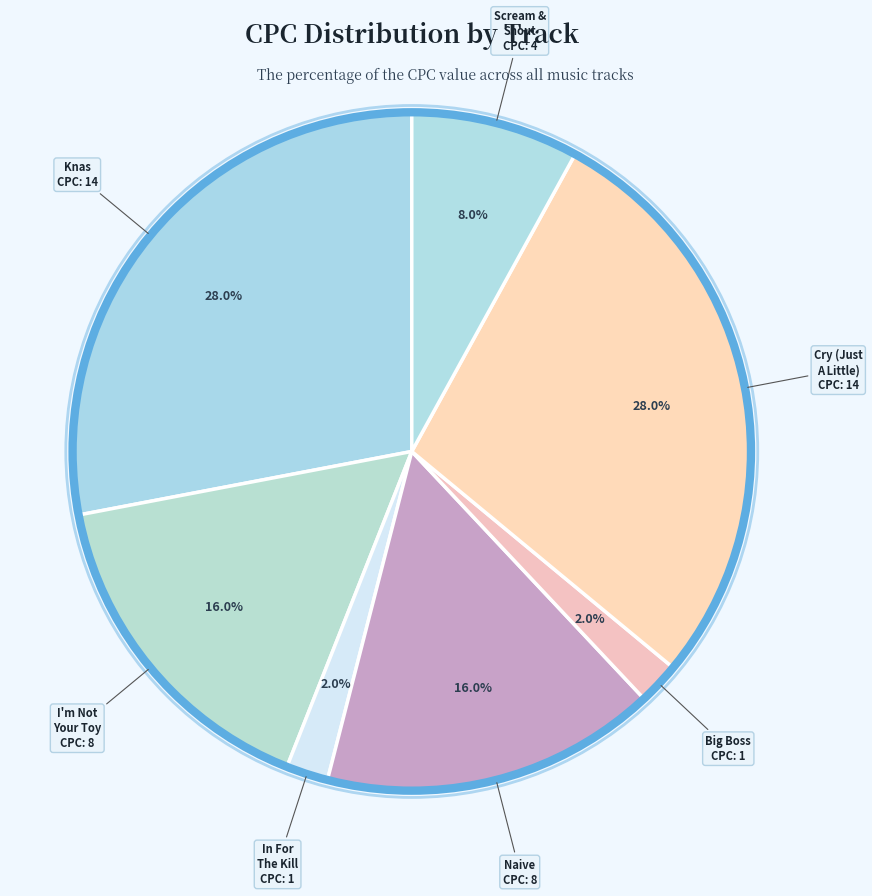

Which has a higher value, Knas or I'm Not Your Toy?

Knas